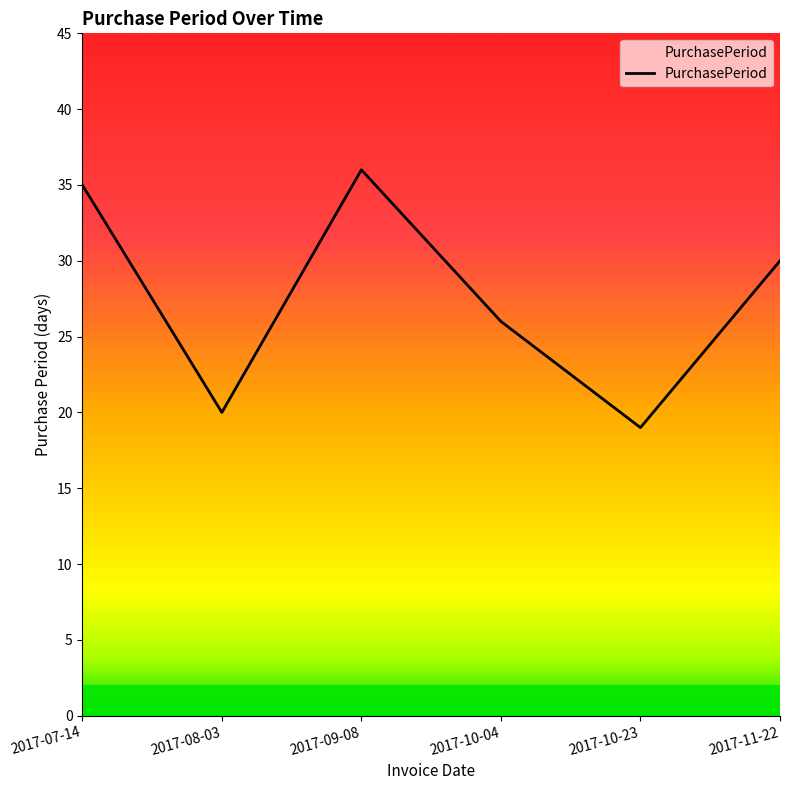

At which category does the data reach its first local peak?

2017-09-08